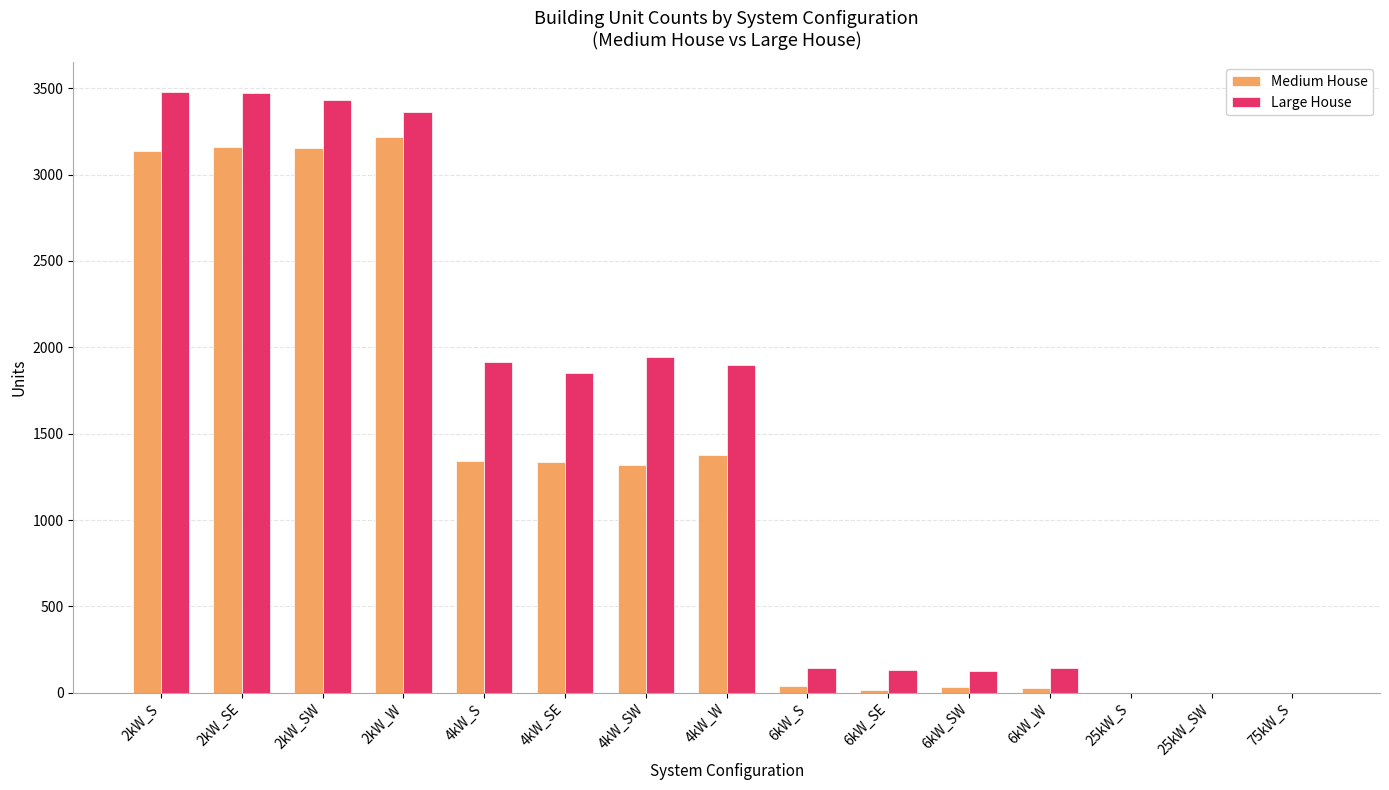

Which series has the largest total across all categories?

Large House